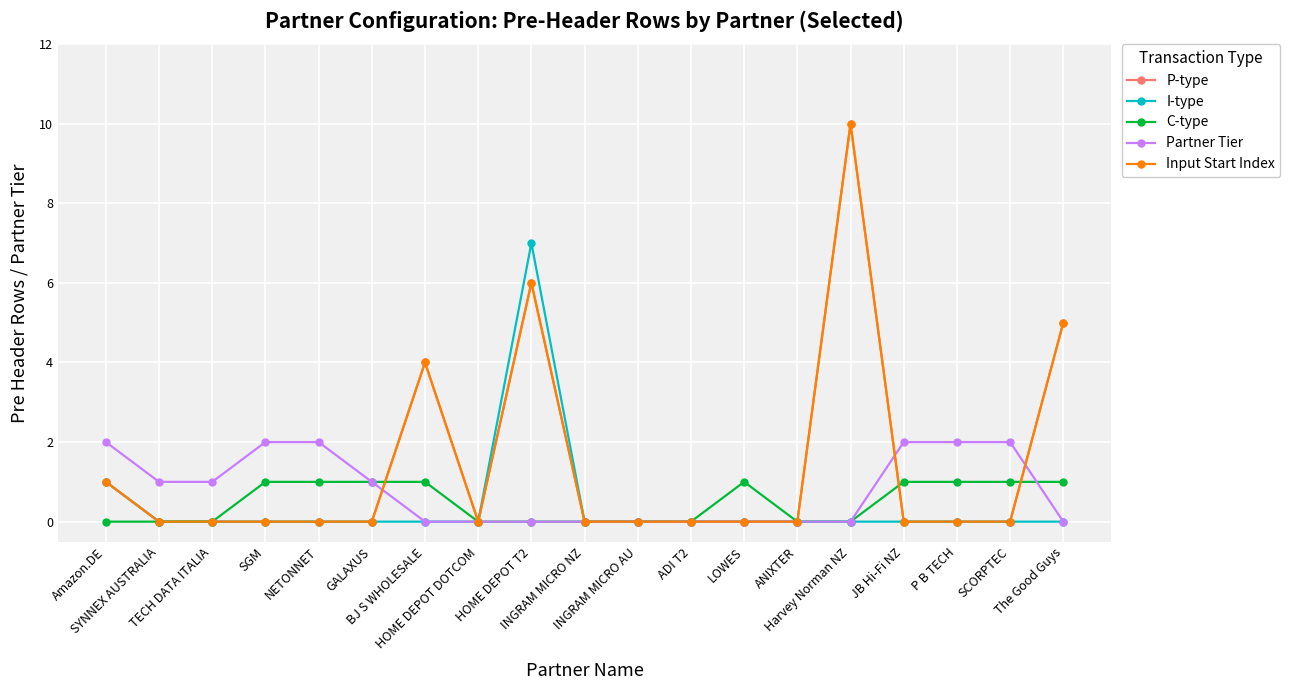

Reading left to right, transcribe all the data shown in this chart.

P-type: Amazon.DE=1	SYNNEX AUSTRALIA=0	TECH DATA ITALIA=0	SGM=0	NETONNET=0	GALAXUS=0	BJ S WHOLESALE=4	HOME DEPOT DOTCOM=0	HOME DEPOT T2=6	INGRAM MICRO NZ=0	INGRAM MICRO AU=0	ADI T2=0	LOWES=0	ANIXTER=0	Harvey Norman NZ=10	JB Hi-Fi NZ=0	P B TECH=0	SCORPTEC=0	The Good Guys=5
I-type: Amazon.DE=1	SYNNEX AUSTRALIA=0	TECH DATA ITALIA=0	SGM=0	NETONNET=0	GALAXUS=0	BJ S WHOLESALE=0	HOME DEPOT DOTCOM=0	HOME DEPOT T2=7	INGRAM MICRO NZ=0	INGRAM MICRO AU=0	ADI T2=0	LOWES=0	ANIXTER=0	Harvey Norman NZ=0	JB Hi-Fi NZ=0	P B TECH=0	SCORPTEC=0	The Good Guys=0
C-type: Amazon.DE=0	SYNNEX AUSTRALIA=0	TECH DATA ITALIA=0	SGM=1	NETONNET=1	GALAXUS=1	BJ S WHOLESALE=1	HOME DEPOT DOTCOM=0	HOME DEPOT T2=0	INGRAM MICRO NZ=0	INGRAM MICRO AU=0	ADI T2=0	LOWES=1	ANIXTER=0	Harvey Norman NZ=0	JB Hi-Fi NZ=1	P B TECH=1	SCORPTEC=1	The Good Guys=1
Partner Tier: Amazon.DE=2	SYNNEX AUSTRALIA=1	TECH DATA ITALIA=1	SGM=2	NETONNET=2	GALAXUS=1	BJ S WHOLESALE=0	HOME DEPOT DOTCOM=0	HOME DEPOT T2=0	INGRAM MICRO NZ=0	INGRAM MICRO AU=0	ADI T2=0	LOWES=0	ANIXTER=0	Harvey Norman NZ=0	JB Hi-Fi NZ=2	P B TECH=2	SCORPTEC=2	The Good Guys=0
Input Start Index: Amazon.DE=1	SYNNEX AUSTRALIA=0	TECH DATA ITALIA=0	SGM=0	NETONNET=0	GALAXUS=0	BJ S WHOLESALE=4	HOME DEPOT DOTCOM=0	HOME DEPOT T2=6	INGRAM MICRO NZ=0	INGRAM MICRO AU=0	ADI T2=0	LOWES=0	ANIXTER=0	Harvey Norman NZ=10	JB Hi-Fi NZ=0	P B TECH=0	SCORPTEC=0	The Good Guys=5